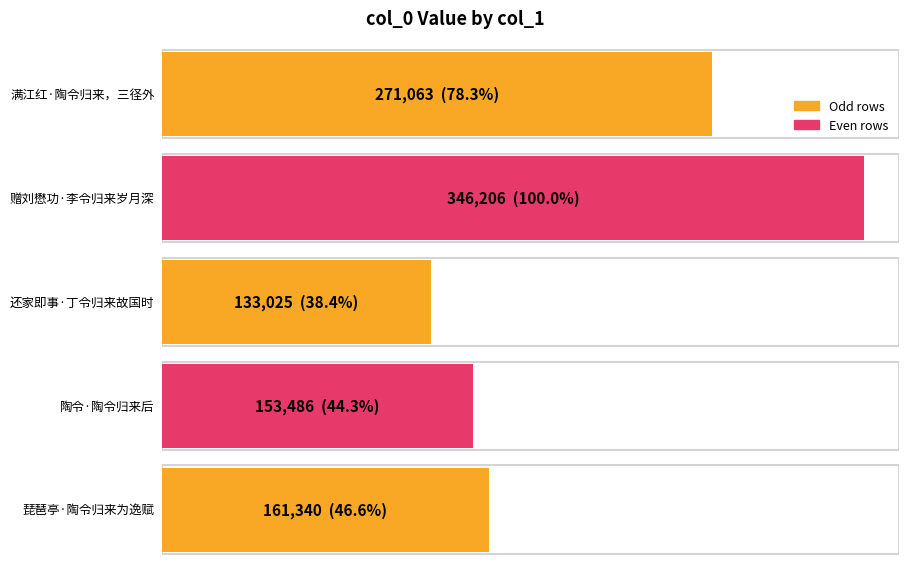

Reading right to left, extract all data points from this chart.

161340	153486	133025	346206	271063